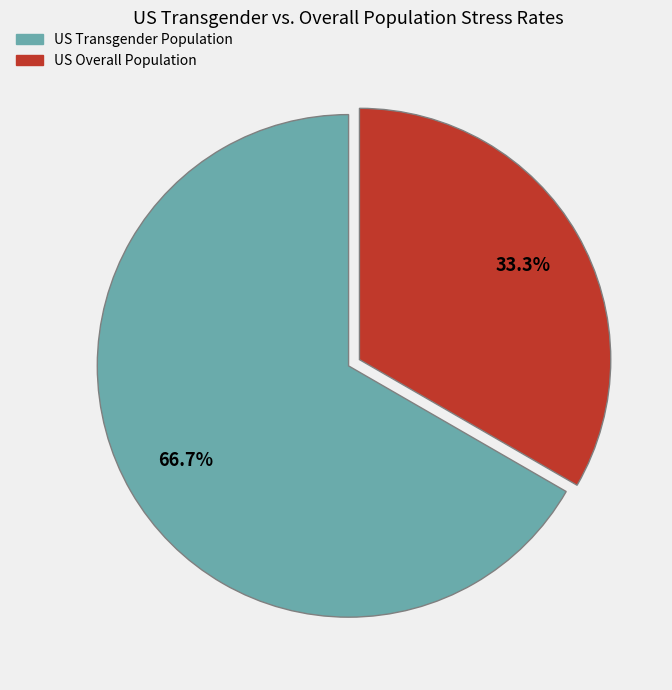

To the nearest percent, what is the difference between the US Transgender Population and US Overall Population slice percentages?

33%